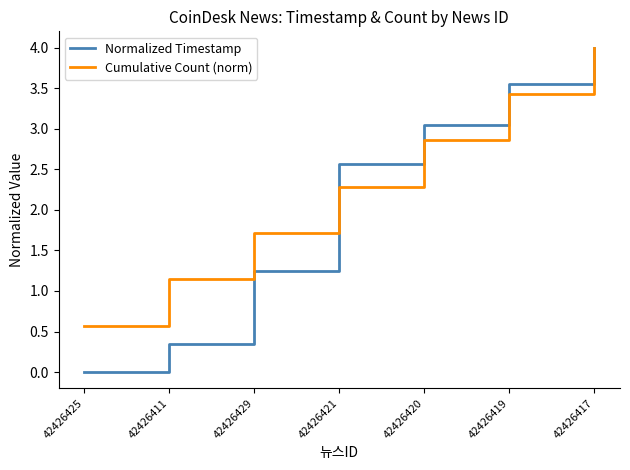

What is the difference between the highest and lowest values at 42426411?

0.8